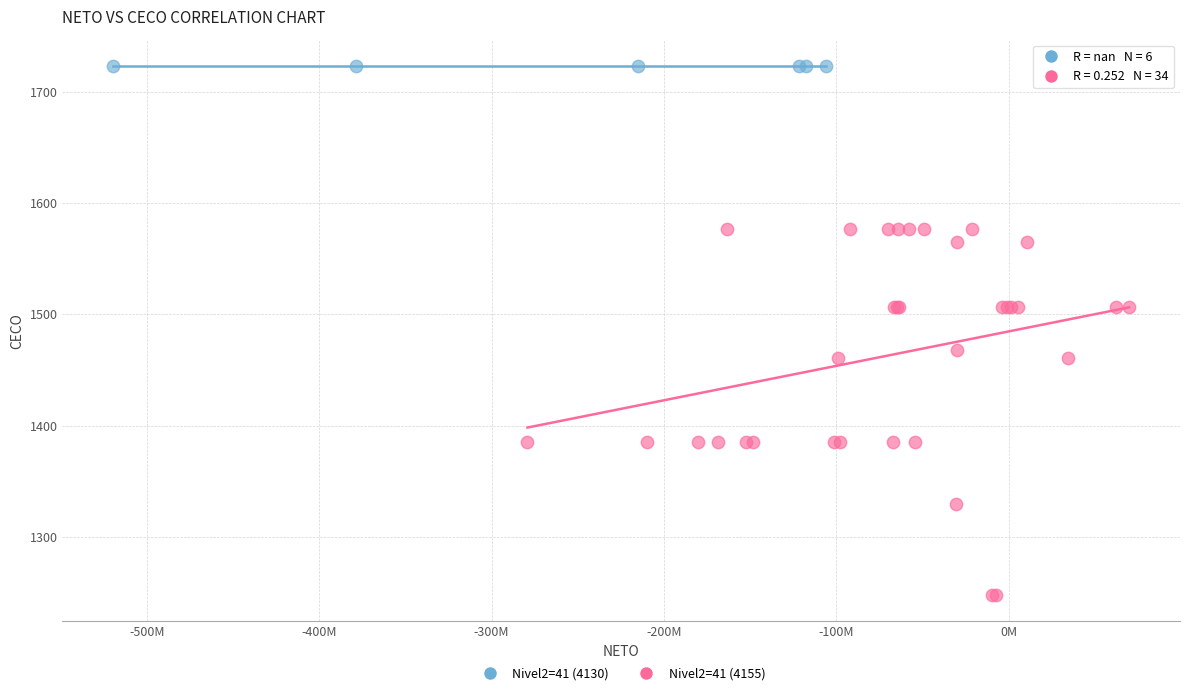

Which series contains the lowest Y value?

Nivel2=41 (4155)